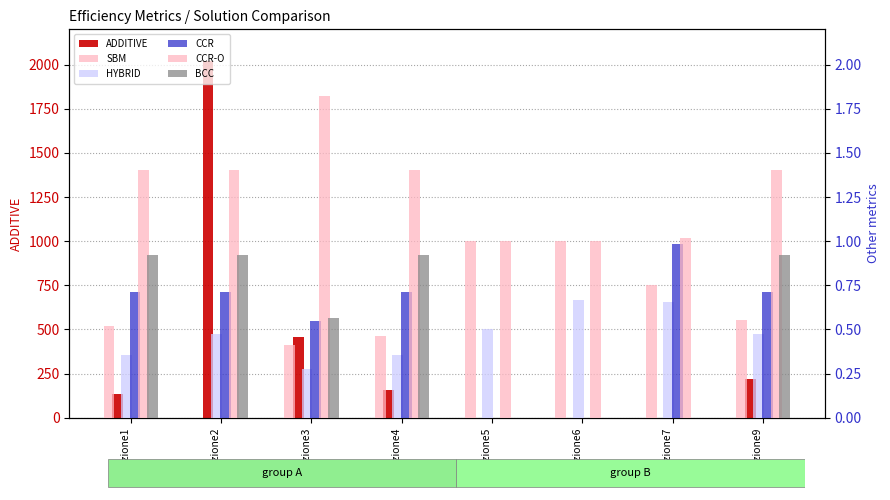

The CCR series shows 0.6 at soluzione6. True or false?

False